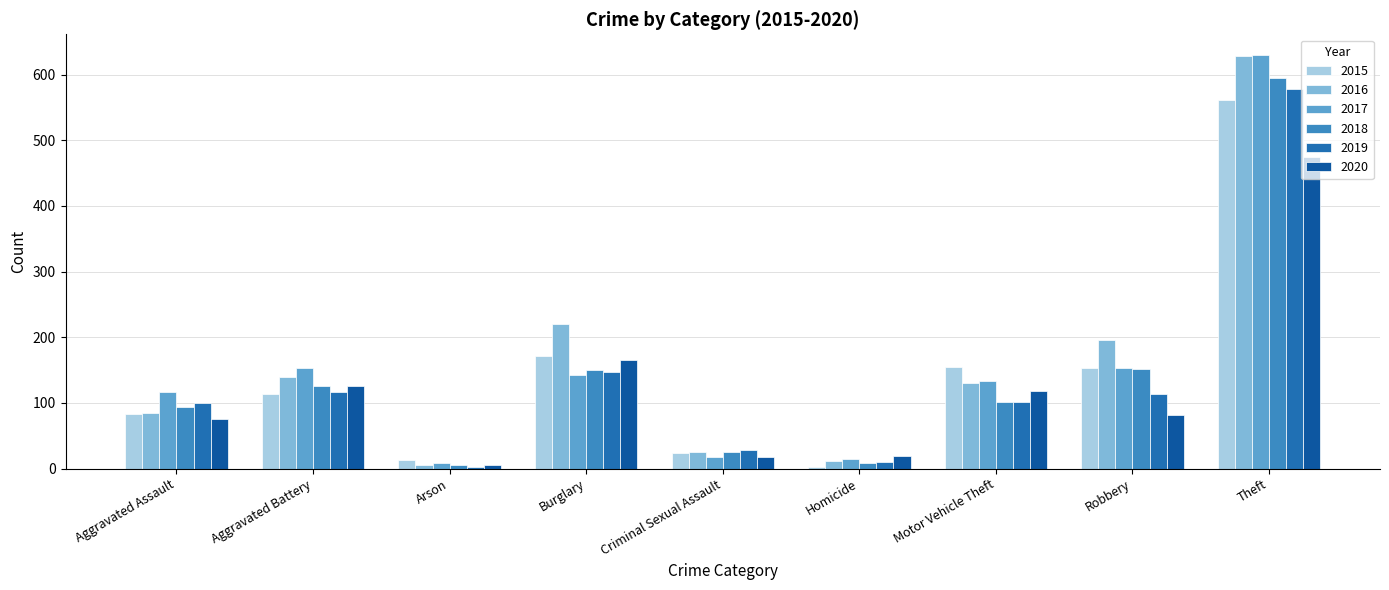

At which category is the sum across all series the highest?

Theft